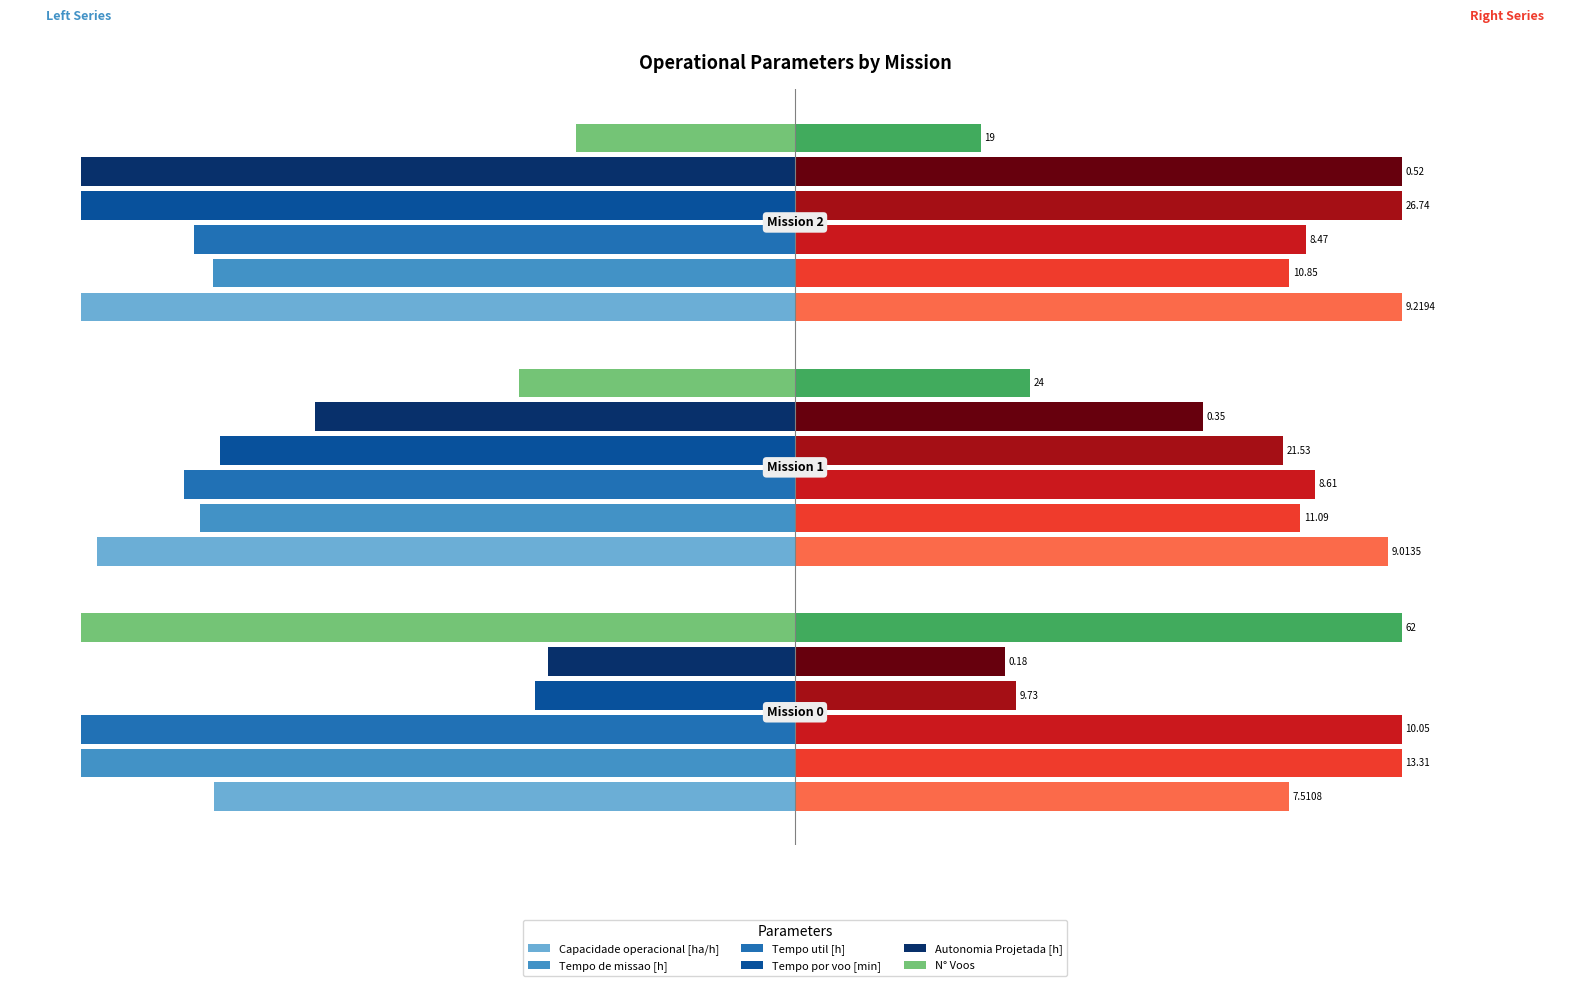

How many bars are there in each group?

6